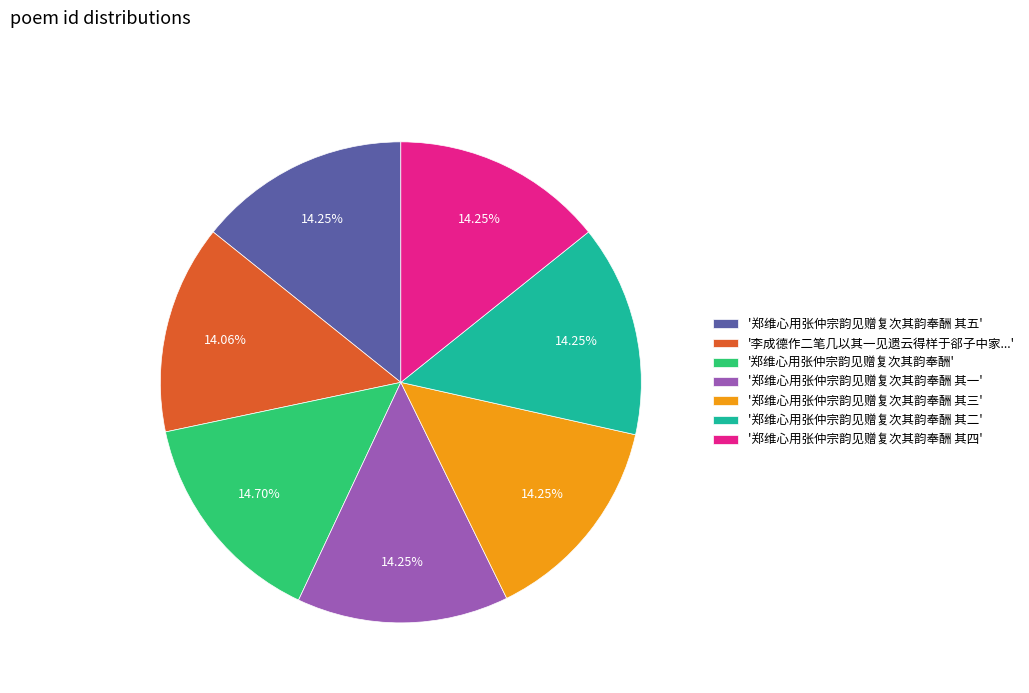

What is the ratio of the value at '郑维心用张仲宗韵见赠复次其韵奉酬 其二' to the value at '郑维心用张仲宗韵见赠复次其韵奉酬 其三'?

1.0